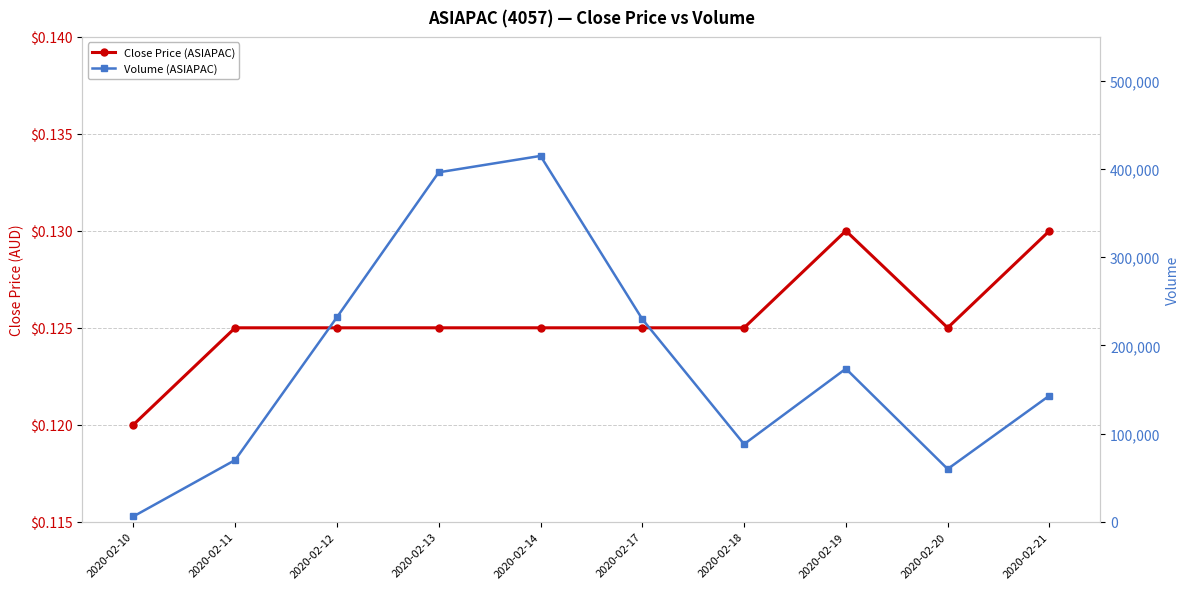

Between 2020-02-20 and 2020-02-11, which is larger?

2020-02-20